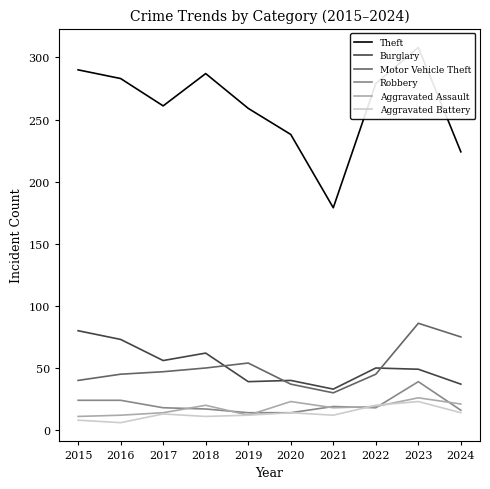

The Burglary series shows 56 at 2017. True or false?

True